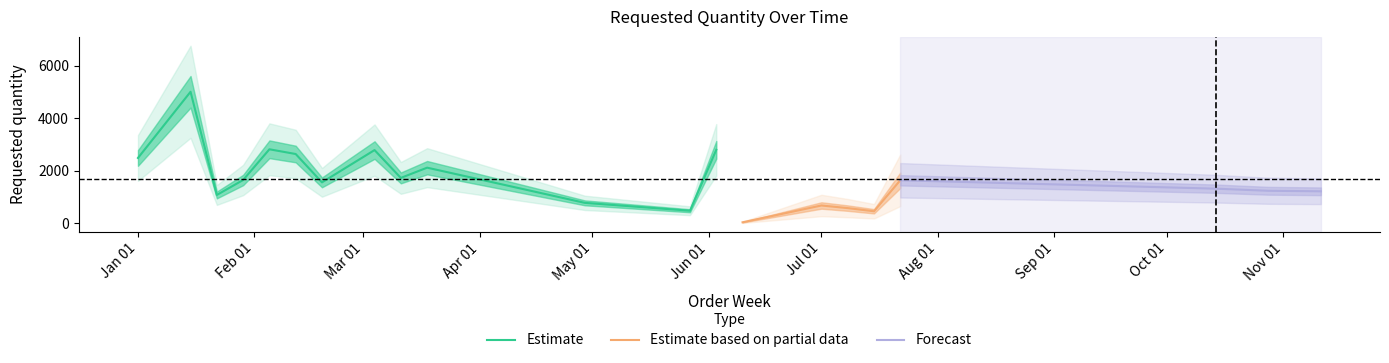

Is it true that the value at 2024-01-01 is 2490?

True